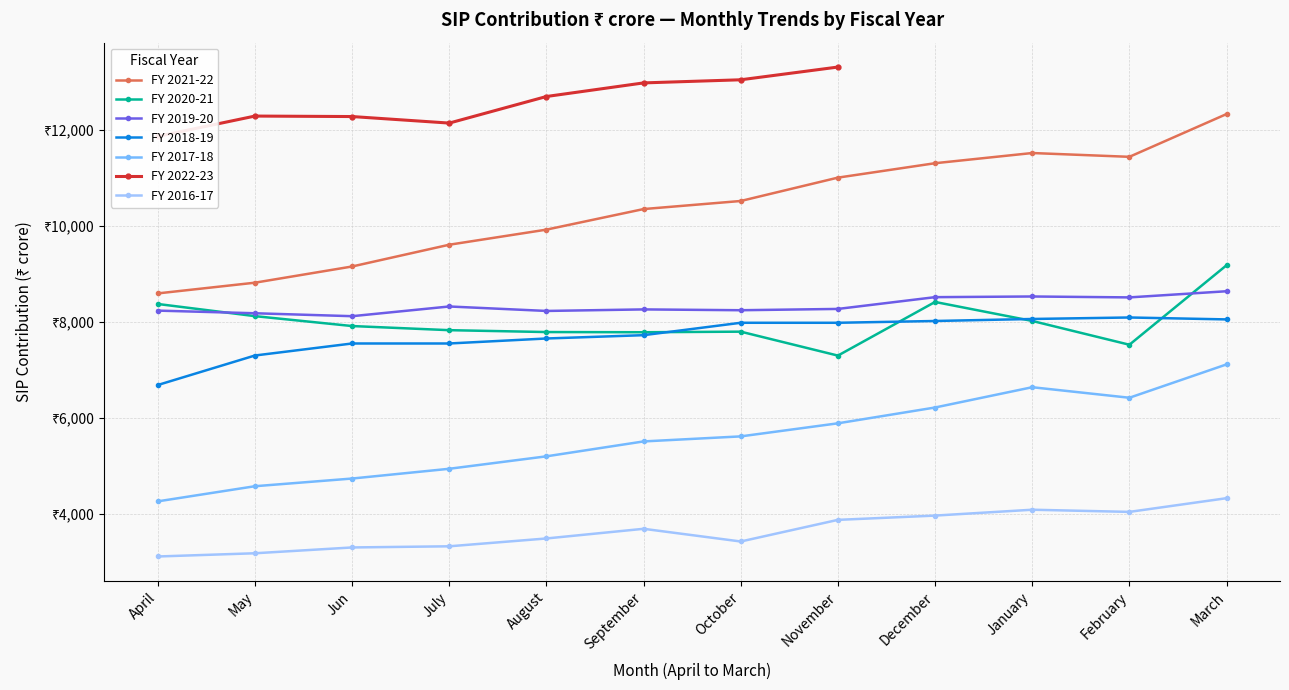

Is it true that FY 2019-20 equals 4942 at February?

False